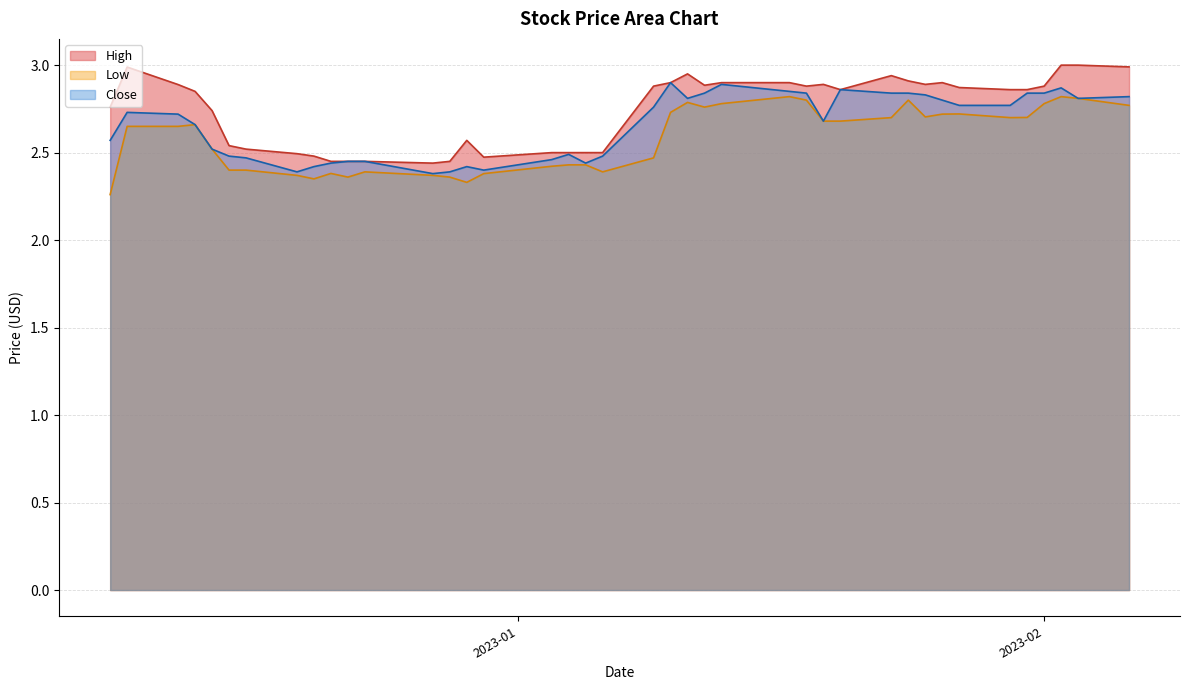

True or false: Low and High intersect in this chart.

False